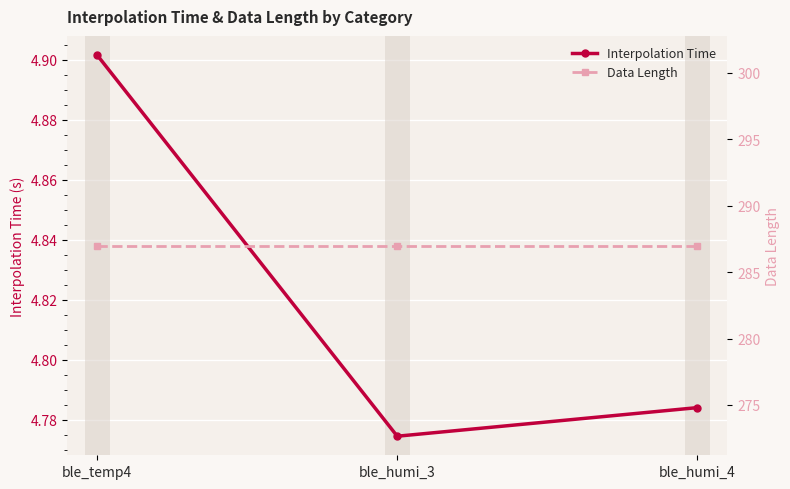

Reading left to right, transcribe all the data shown in this chart.

Interpolation Time: ble_temp4=4.9	ble_humi_3=4.8	ble_humi_4=4.8
Data Length: ble_temp4=287.0	ble_humi_3=287.0	ble_humi_4=287.0